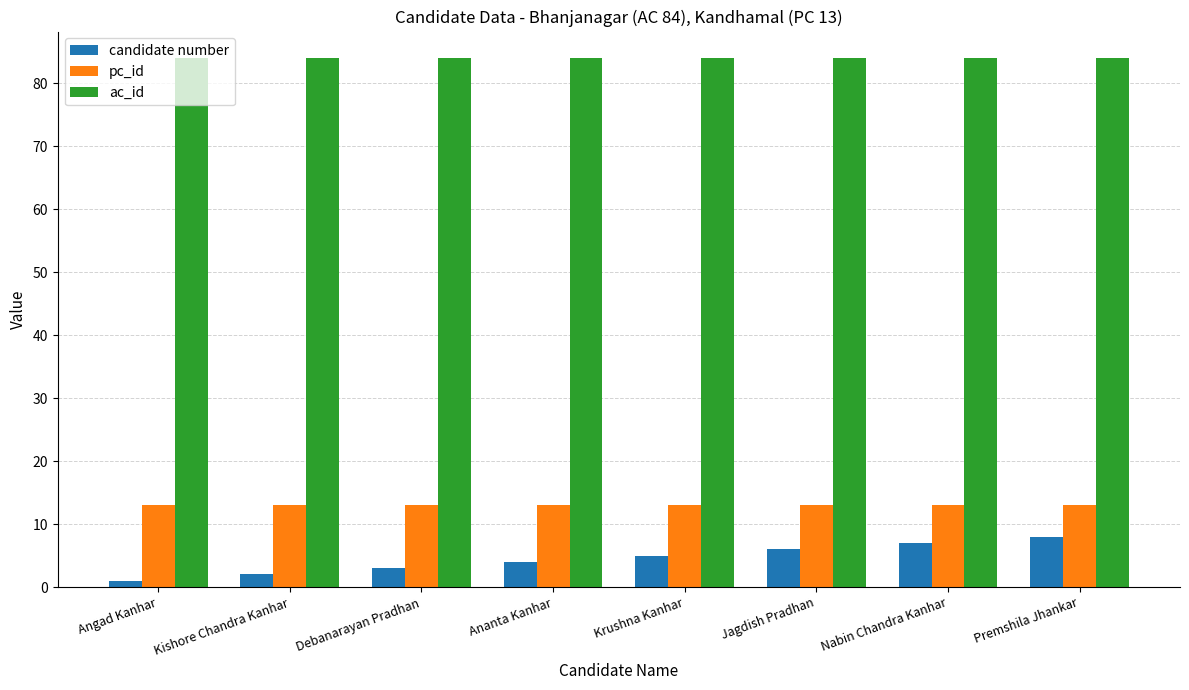

What is the lowest value of the ac_id series?

84